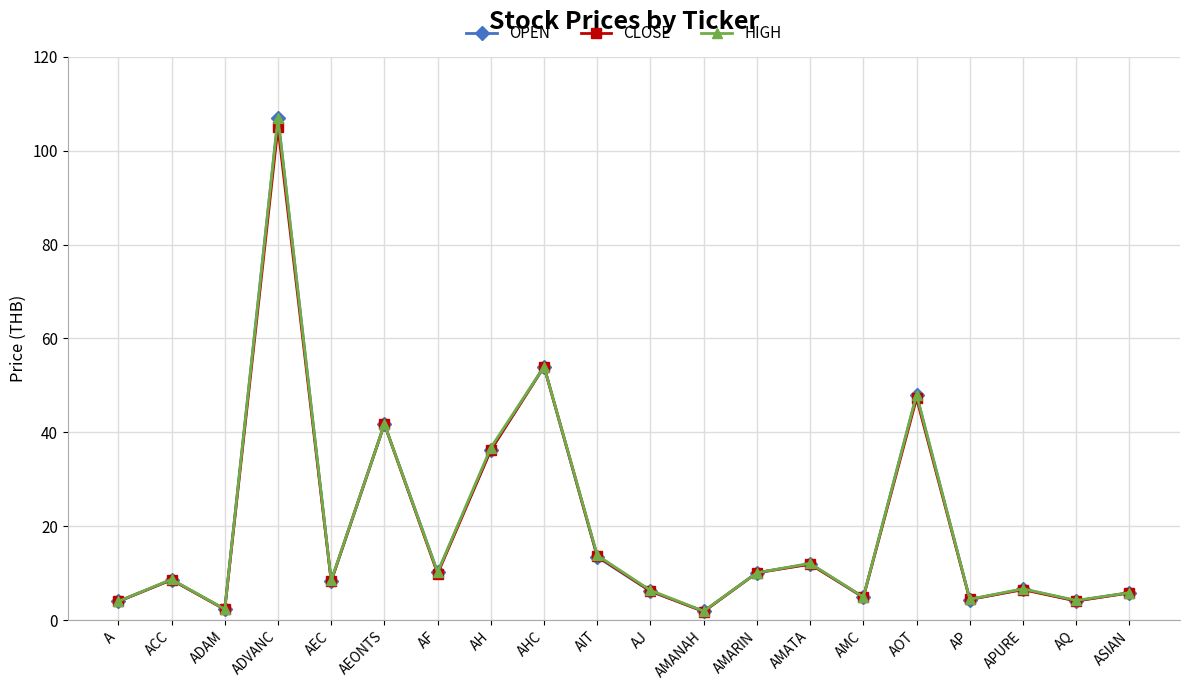

What value does the CLOSE series have at A?

4.0